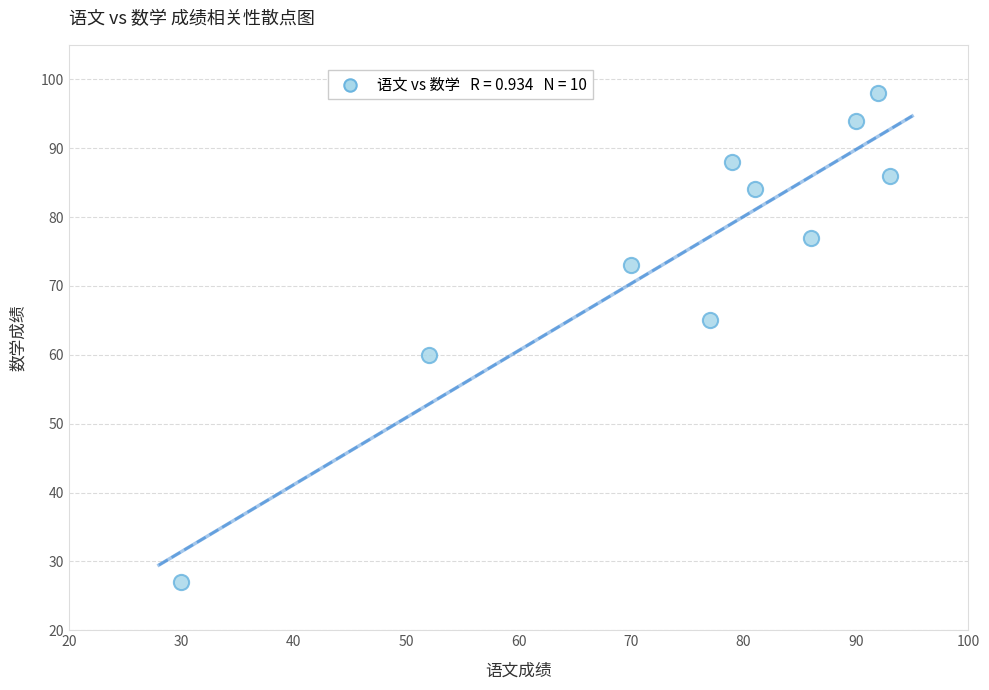

What Y value in the scatter plot is closest to 62?

60